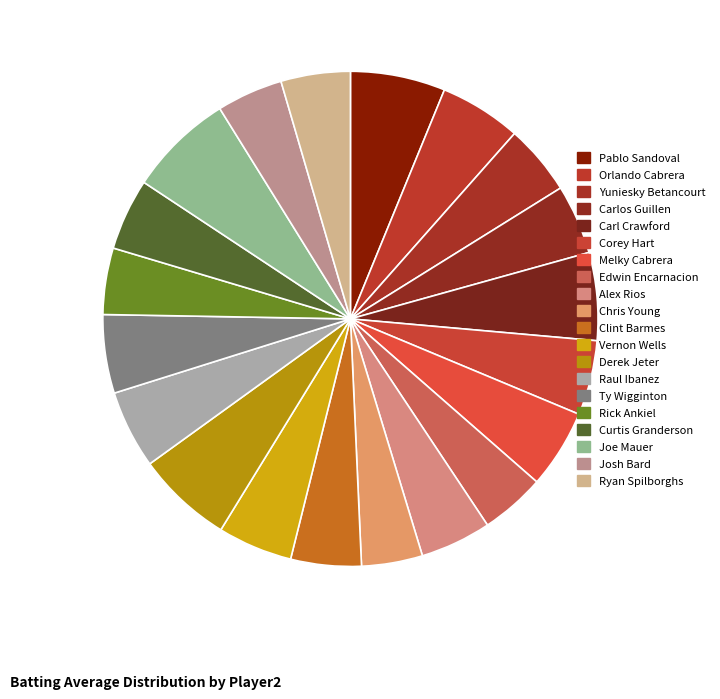

Is it true that Vernon Wells is 18% of the pie?

False